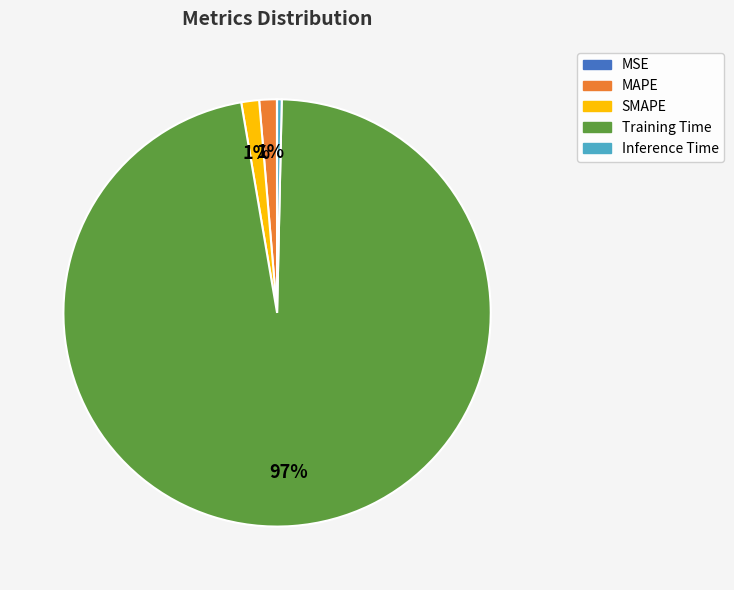

To the nearest percent, what percentage of the pie is SMAPE?

1%